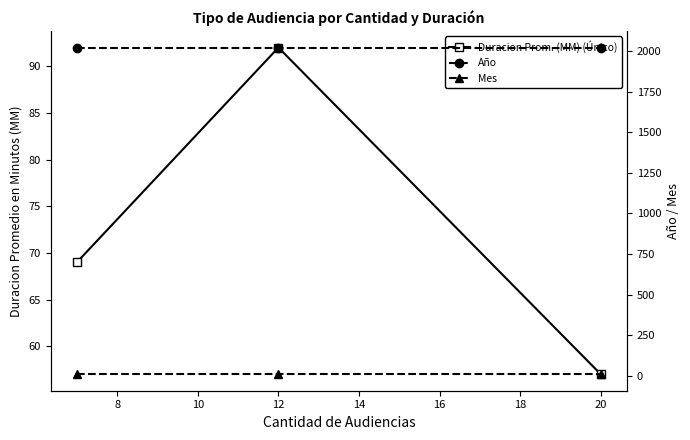

Rank the series by their maximum value, from highest to lowest.

Año, Duracion Prom. (MM) (Único), Mes